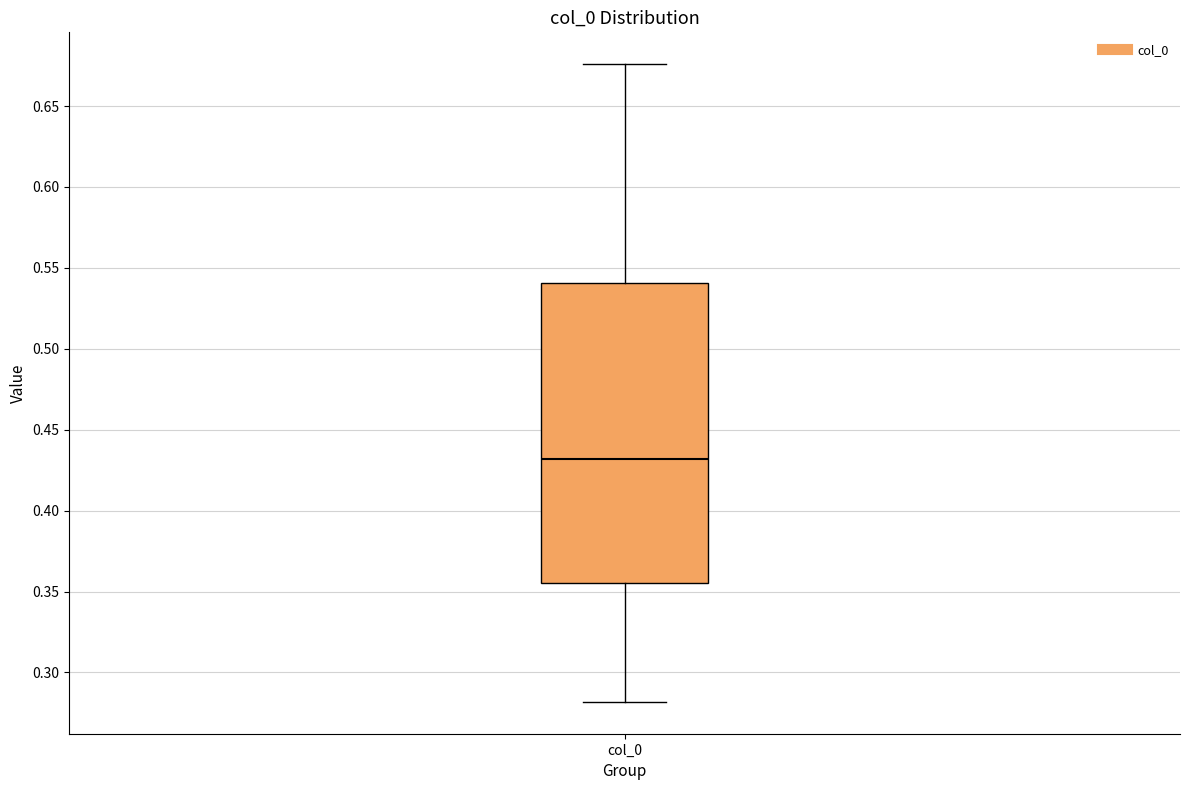

Read this box plot against the y-axis: the position of the median line, the range covered by the box, and the ends of both whiskers. The values are not printed on the chart, so give them approximately, as read against the axis.

median 0.430, box 0.355 to 0.540, whiskers 0.280 to 0.675